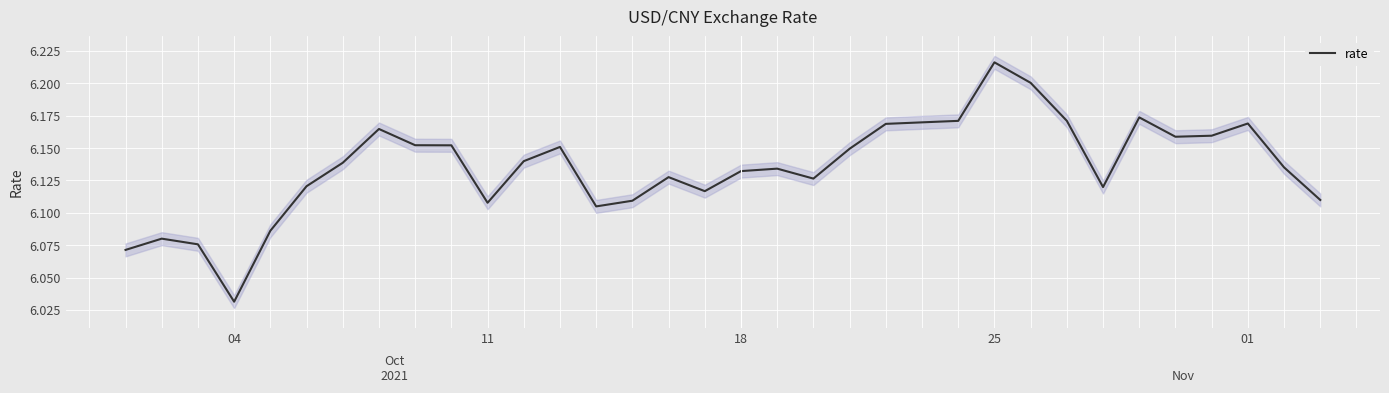

At which label is rate closest to 6?

04